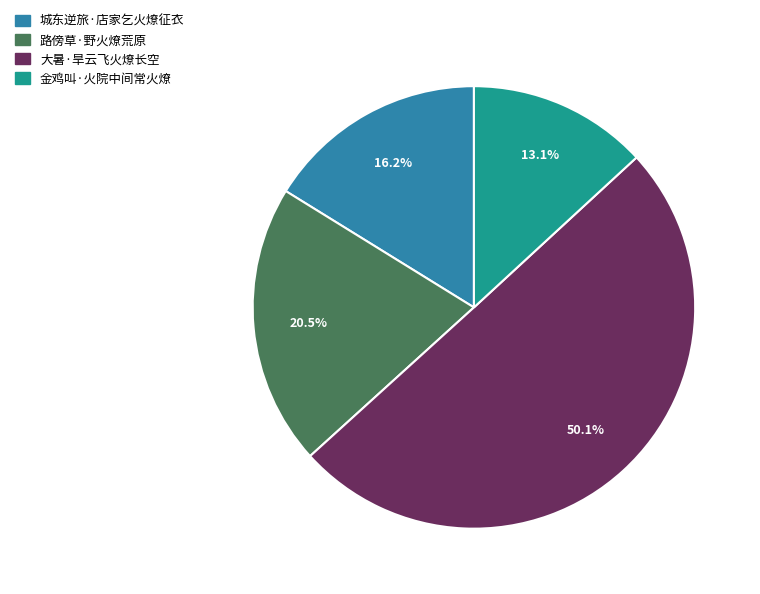

To the nearest percent, what portion does 城东逆旅·店家乞火燎征衣 represent?

16%